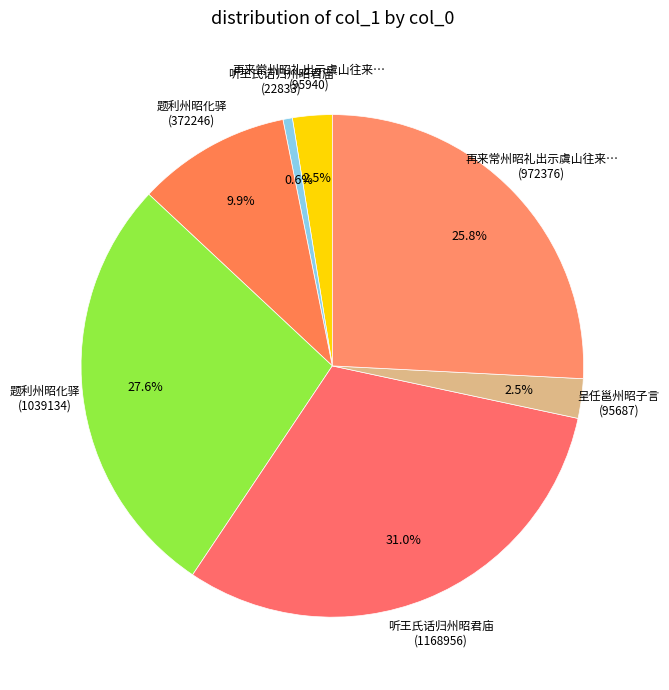

How many slices are in this pie chart?

7